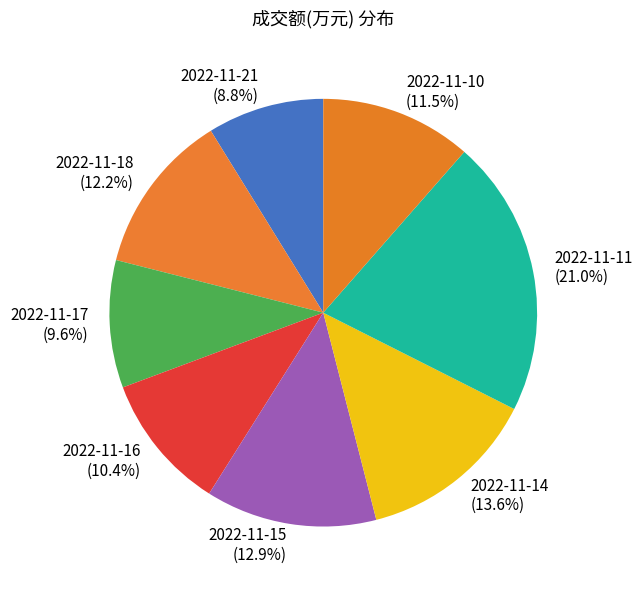

Is 2022-11-16 the majority of the pie?

No